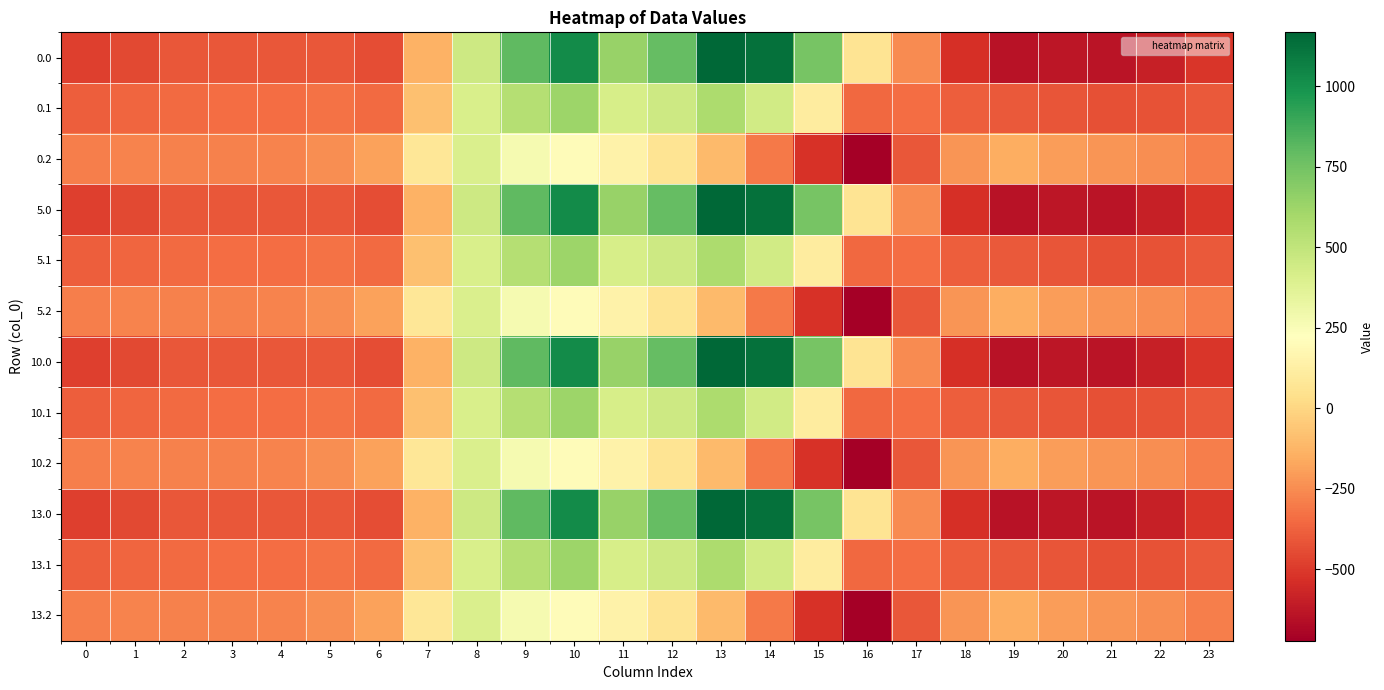

Reading right to left, what are all the values shown in this chart?

0.0: 23=-511.3	22=-592.3	21=-638.4	20=-629.9	19=-644.5	18=-529.6	17=-250.3	16=67.6	15=739.0	14=1128.3	13=1167.2	12=784.4	11=640.9	10=1023.2	9=804.0	8=454.2	7=-136.4	6=-435.0	5=-410.8	4=-404.9	3=-404.4	2=-410.3	1=-449.5	0=-482.0
0.1: 23=-399.4	22=-419.9	21=-432.4	20=-414.5	19=-399.7	18=-388.5	17=-340.1	16=-353.7	15=111.1	14=438.6	13=574.0	12=456.1	11=415.4	10=628.1	9=542.1	8=412.6	7=-81.6	6=-345.2	5=-329.5	4=-339.6	3=-342.7	2=-347.9	1=-361.1	0=-384.6
0.2: 23=-287.5	22=-247.4	21=-226.4	20=-199.2	19=-151.1	18=-223.1	17=-409.5	16=-721.2	15=-522.2	14=-301.9	13=-104.4	12=65.2	11=149.1	10=202.5	9=271.1	8=407.2	7=77.9	6=-187.1	5=-248.1	4=-274.4	3=-281.0	2=-285.5	1=-272.7	0=-287.1
5.0: 23=-511.3	22=-592.3	21=-638.4	20=-629.9	19=-644.5	18=-529.6	17=-250.3	16=67.6	15=739.0	14=1128.3	13=1167.2	12=784.4	11=640.9	10=1023.2	9=804.0	8=454.2	7=-136.4	6=-435.0	5=-410.8	4=-404.9	3=-404.4	2=-410.3	1=-449.5	0=-482.0
5.1: 23=-399.4	22=-419.9	21=-432.4	20=-414.5	19=-399.7	18=-388.5	17=-340.1	16=-353.7	15=111.1	14=438.6	13=574.0	12=456.1	11=415.4	10=628.1	9=542.1	8=412.6	7=-81.6	6=-345.2	5=-329.5	4=-339.6	3=-342.7	2=-347.9	1=-361.1	0=-384.6
5.2: 23=-287.5	22=-247.4	21=-226.4	20=-199.2	19=-151.1	18=-223.1	17=-409.5	16=-721.2	15=-522.2	14=-301.9	13=-104.4	12=65.2	11=149.1	10=202.5	9=271.1	8=407.2	7=77.9	6=-187.1	5=-248.1	4=-274.4	3=-281.0	2=-285.5	1=-272.7	0=-287.1
10.0: 23=-511.3	22=-592.3	21=-638.4	20=-629.9	19=-644.5	18=-529.6	17=-250.3	16=67.6	15=739.0	14=1128.3	13=1167.2	12=784.4	11=640.9	10=1023.2	9=804.0	8=454.2	7=-136.4	6=-435.0	5=-410.8	4=-404.9	3=-404.4	2=-410.3	1=-449.5	0=-482.0
10.1: 23=-399.4	22=-419.9	21=-432.4	20=-414.5	19=-399.7	18=-388.5	17=-340.1	16=-353.7	15=111.1	14=438.6	13=574.0	12=456.1	11=415.4	10=628.1	9=542.1	8=412.6	7=-81.6	6=-345.2	5=-329.5	4=-339.6	3=-342.7	2=-347.9	1=-361.1	0=-384.6
10.2: 23=-287.5	22=-247.4	21=-226.4	20=-199.2	19=-151.1	18=-223.1	17=-409.5	16=-721.2	15=-522.2	14=-301.9	13=-104.4	12=65.2	11=149.1	10=202.5	9=271.1	8=407.2	7=77.9	6=-187.1	5=-248.1	4=-274.4	3=-281.0	2=-285.5	1=-272.7	0=-287.1
13.0: 23=-511.3	22=-592.3	21=-638.4	20=-629.9	19=-644.5	18=-529.6	17=-250.3	16=67.6	15=739.0	14=1128.3	13=1167.2	12=784.4	11=640.9	10=1023.2	9=804.0	8=454.2	7=-136.4	6=-435.0	5=-410.8	4=-404.9	3=-404.4	2=-410.3	1=-449.5	0=-482.0
13.1: 23=-399.4	22=-419.9	21=-432.4	20=-414.5	19=-399.7	18=-388.5	17=-340.1	16=-353.7	15=111.1	14=438.6	13=574.0	12=456.1	11=415.4	10=628.1	9=542.1	8=412.6	7=-81.6	6=-345.2	5=-329.5	4=-339.6	3=-342.7	2=-347.9	1=-361.1	0=-384.6
13.2: 23=-287.5	22=-247.4	21=-226.4	20=-199.2	19=-151.1	18=-223.1	17=-409.5	16=-721.2	15=-522.2	14=-301.9	13=-104.4	12=65.2	11=149.1	10=202.5	9=271.1	8=407.2	7=77.9	6=-187.1	5=-248.1	4=-274.4	3=-281.0	2=-285.5	1=-272.7	0=-287.1